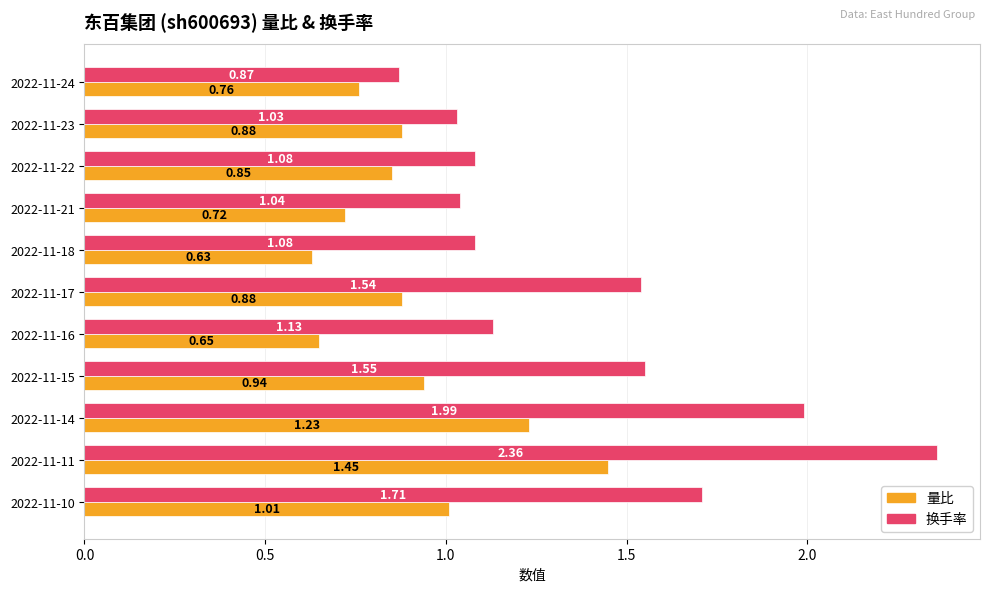

At which category is the sum across all series the highest?

2022-11-11